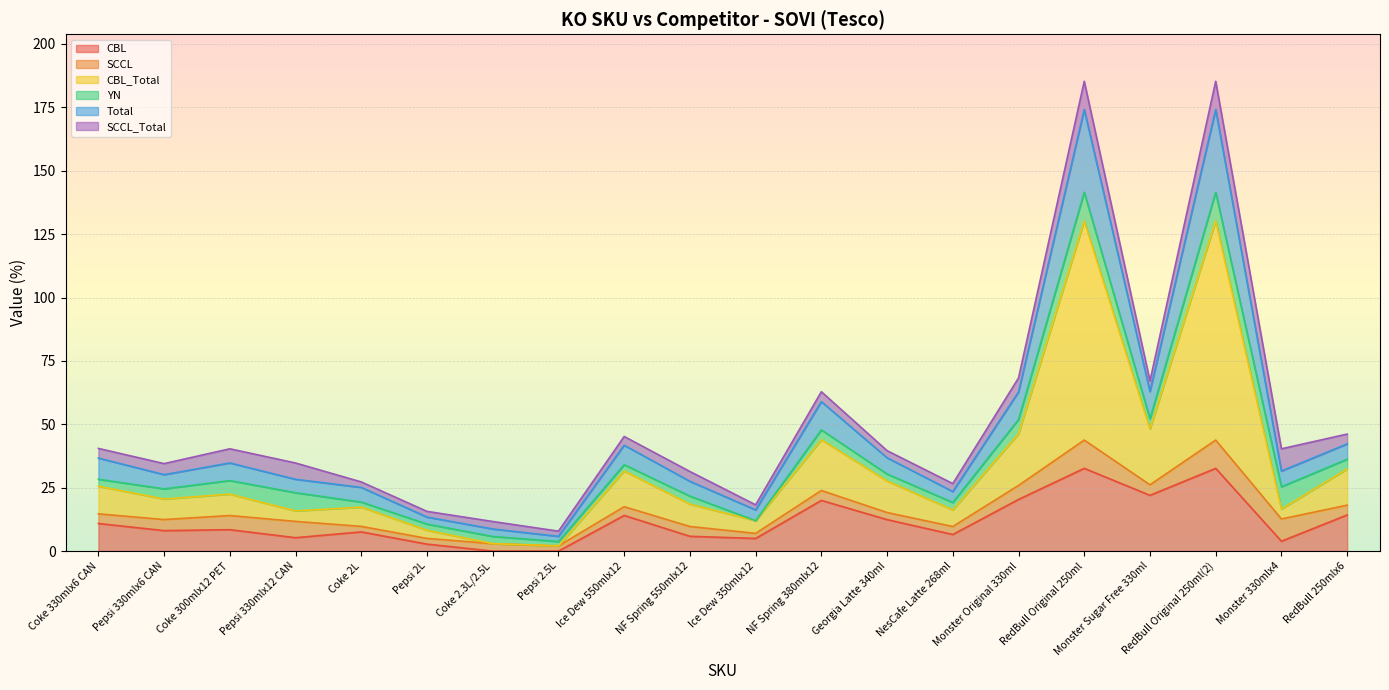

What is the difference between the CBL_Total values at Coke 330mlx6 CAN and NF Spring 550mlx12?

7.1